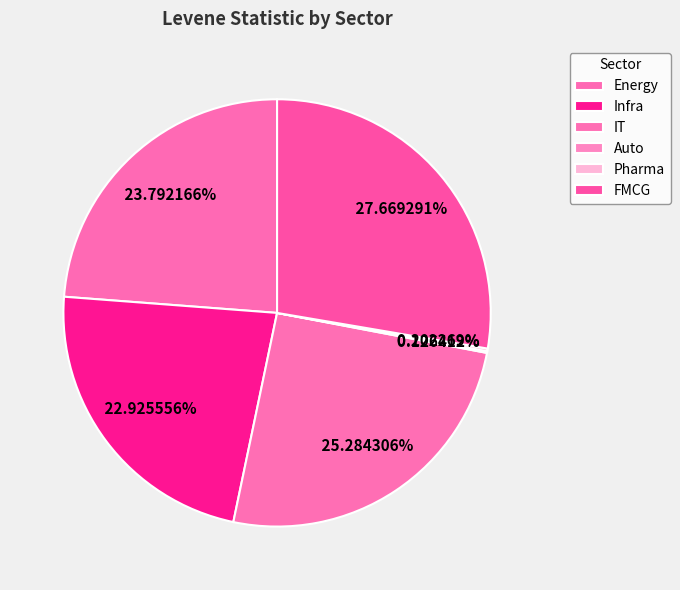

Combined, do Auto and Infra account for over 50%?

No